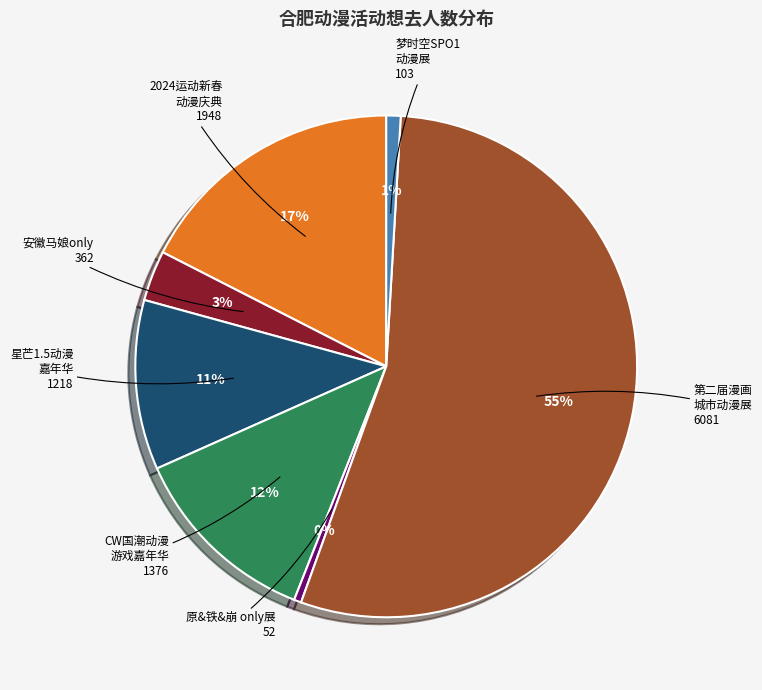

To the nearest percent, what is the average slice percentage?

14%